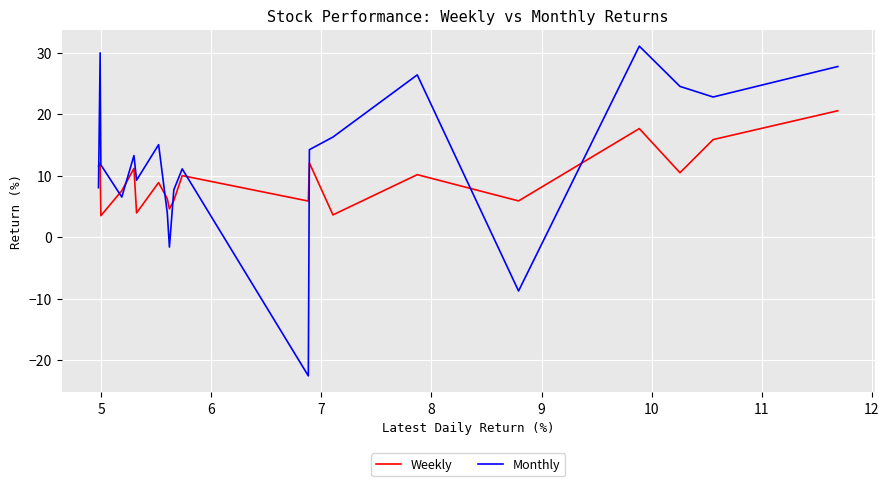

Which series ends up on top after the final intersection of Monthly and Weekly?

Monthly